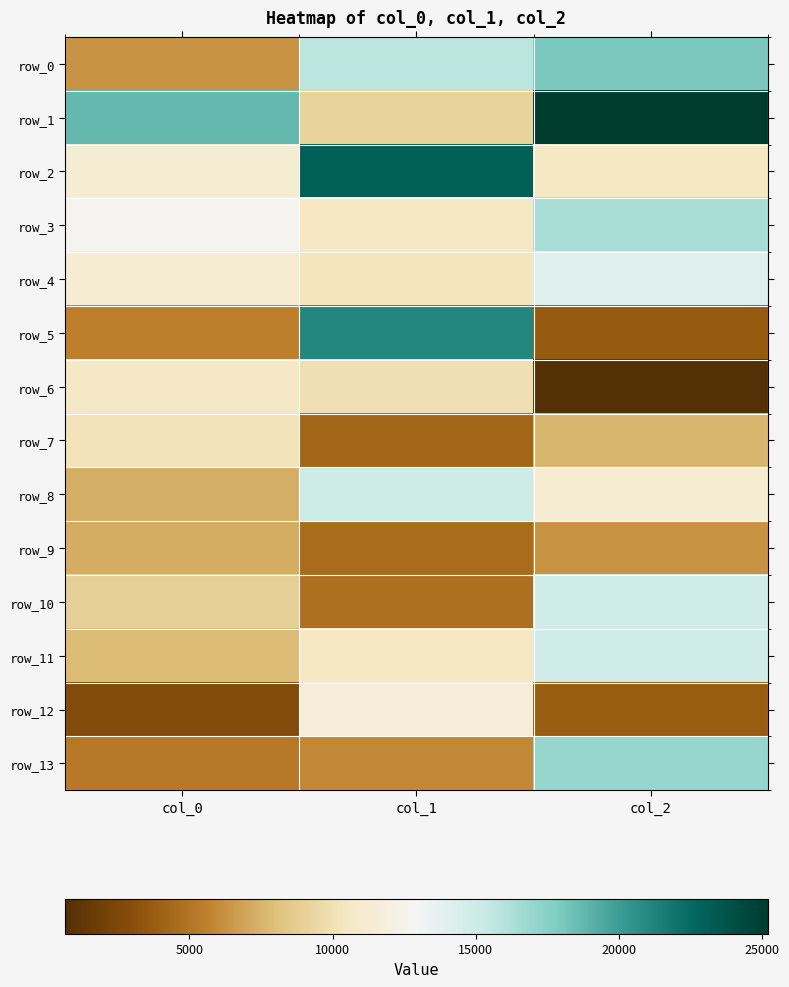

Where is row_6 nearest to the value 5604?

col_1